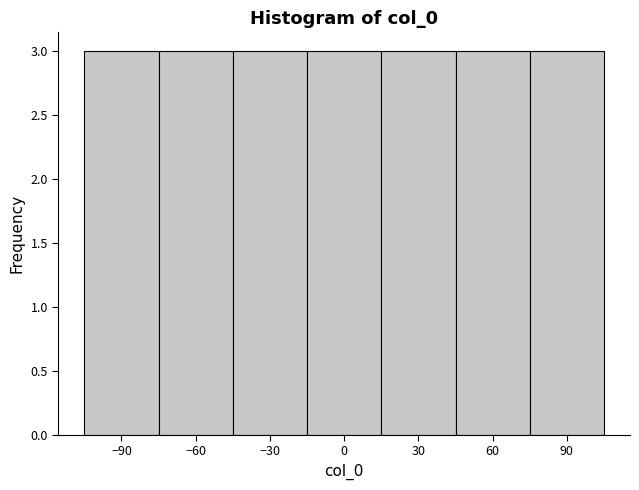

What is the height of the bar covering -75 to -45 on the x-axis? The values are not printed on the chart, so give them approximately, as read against the axis.

3